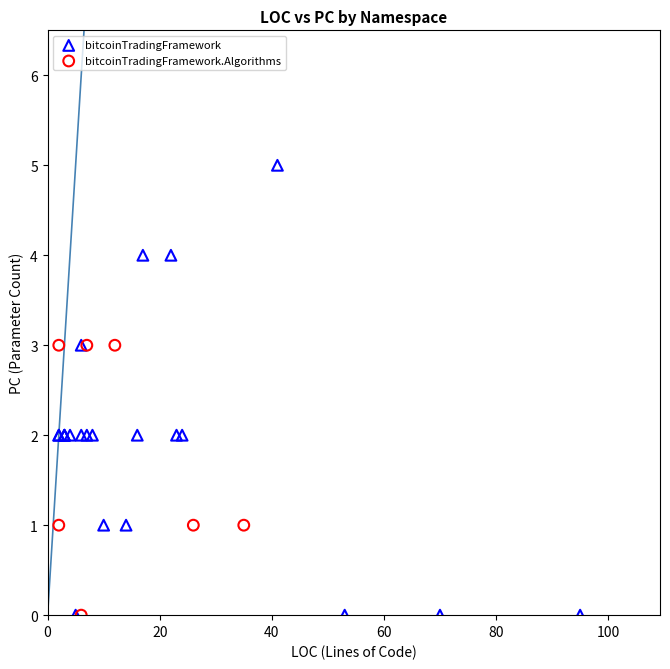

Which series contains the highest Y value?

bitcoinTradingFramework